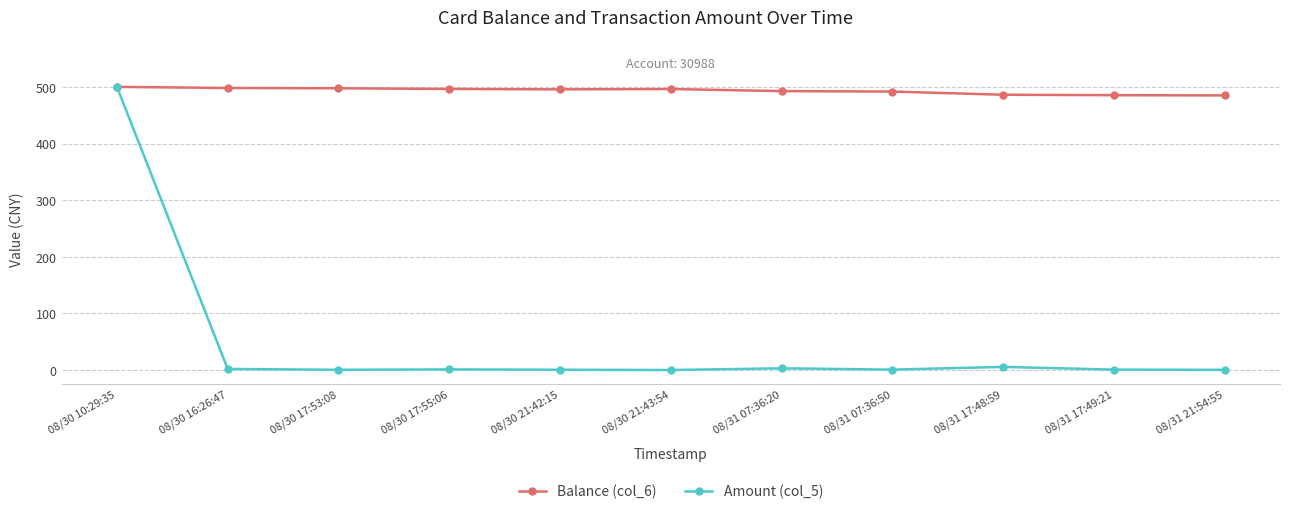

At which label does Balance (col_6) first exceed 495?

08/30 10:29:35